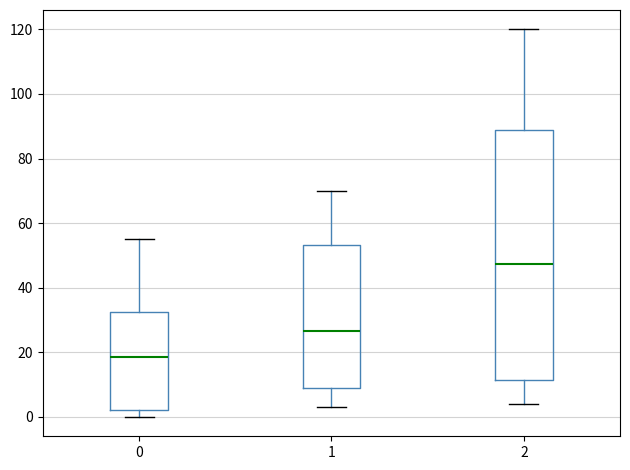

Reading left to right, read every box against the y-axis: the position of its median line, the range the box covers, and the ends of its whiskers. The values are not printed on the chart, so give them approximately, as read against the axis.

0: median 18, box 2 to 32, whiskers 0 to 56
1: median 26, box 10 to 54, whiskers 4 to 70
2: median 48, box 12 to 88, whiskers 4 to 120